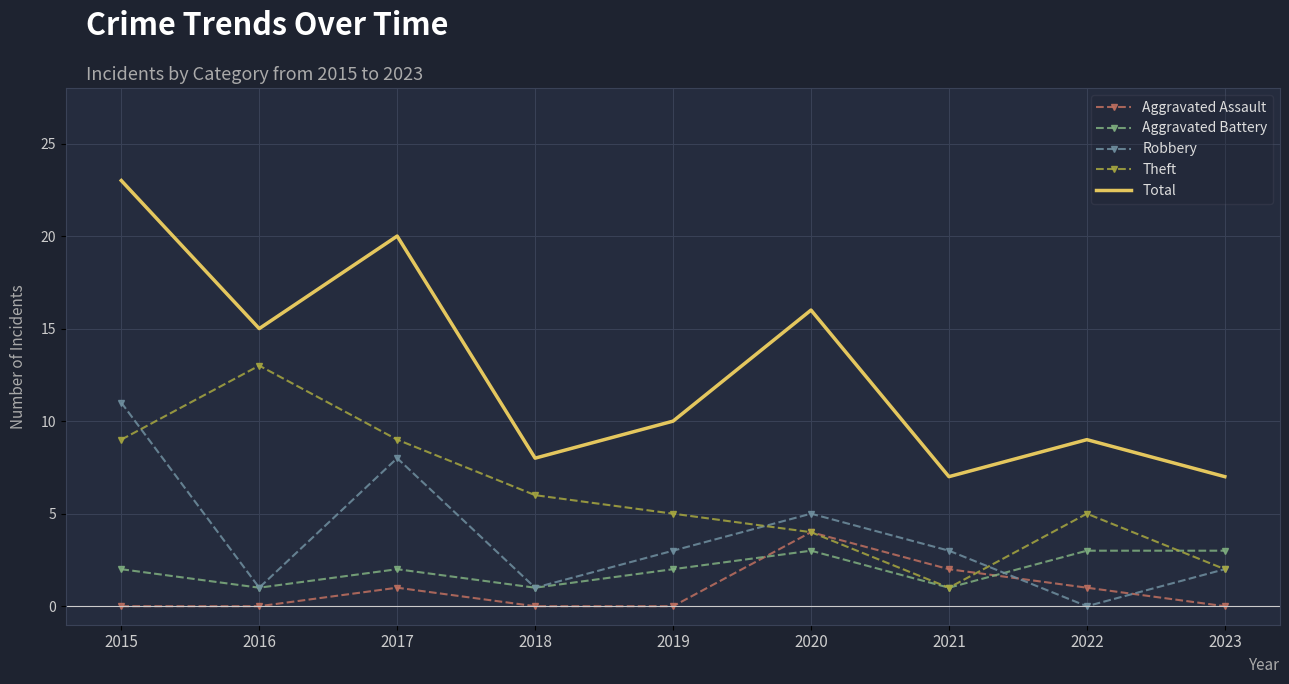

What is the maximum value shown in the chart?

23